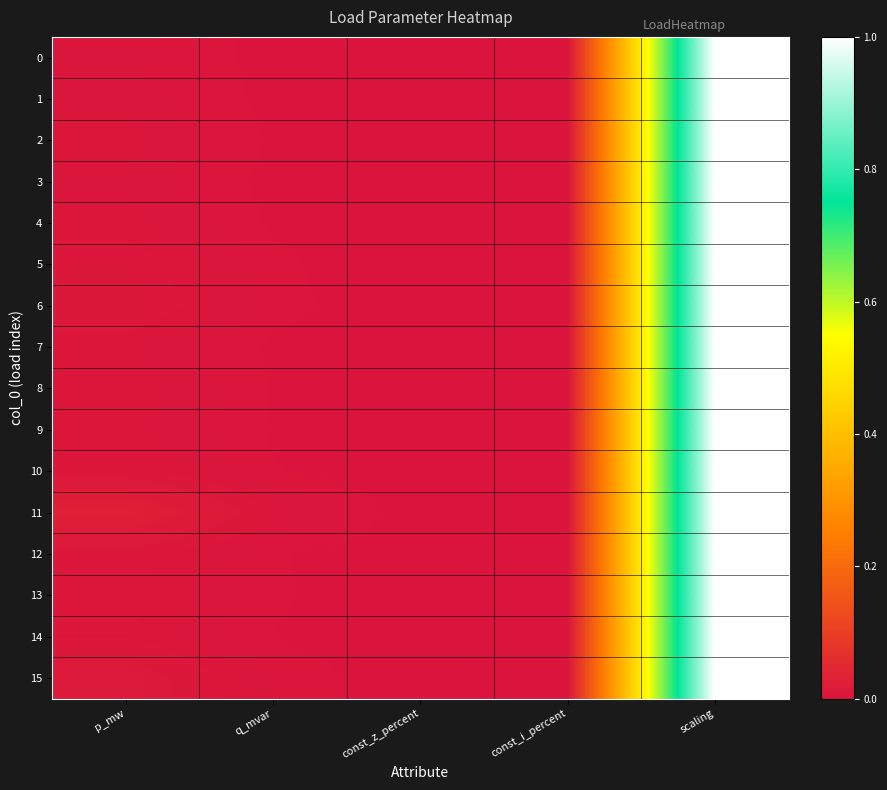

At const_z_percent, list the series in order from smallest to largest.

0, 1, 2, 3, 4, 5, 6, 7, 8, 9, 10, 11, 12, 13, 14, 15